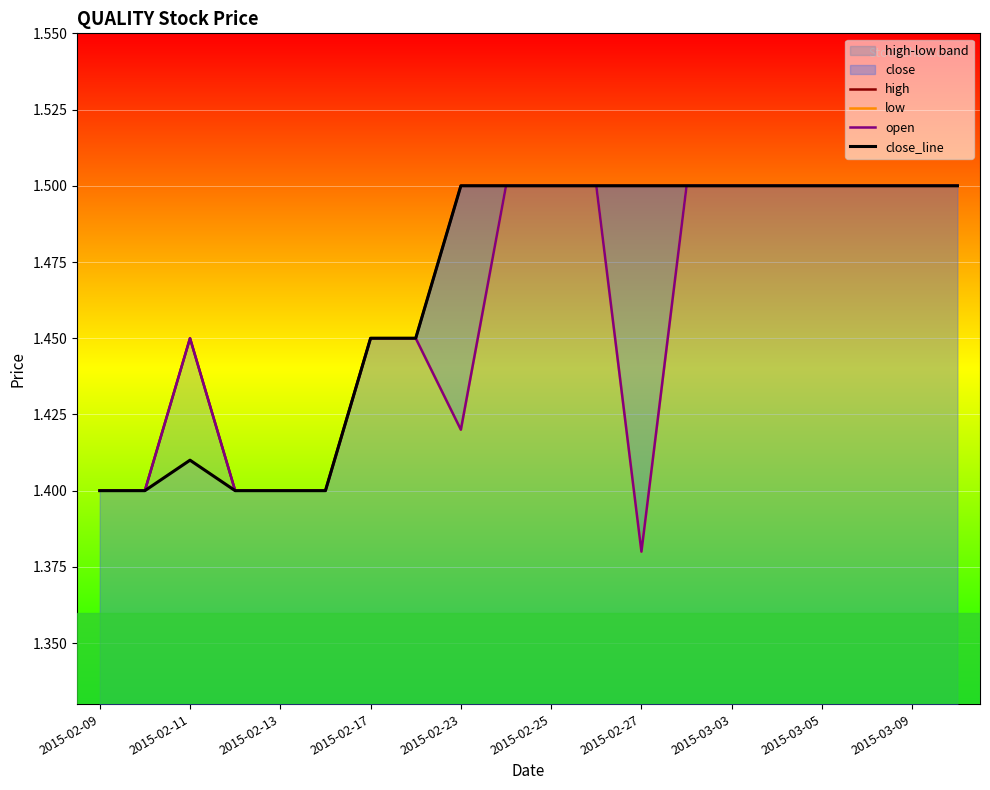

What is the highest value of the high series?

1.5